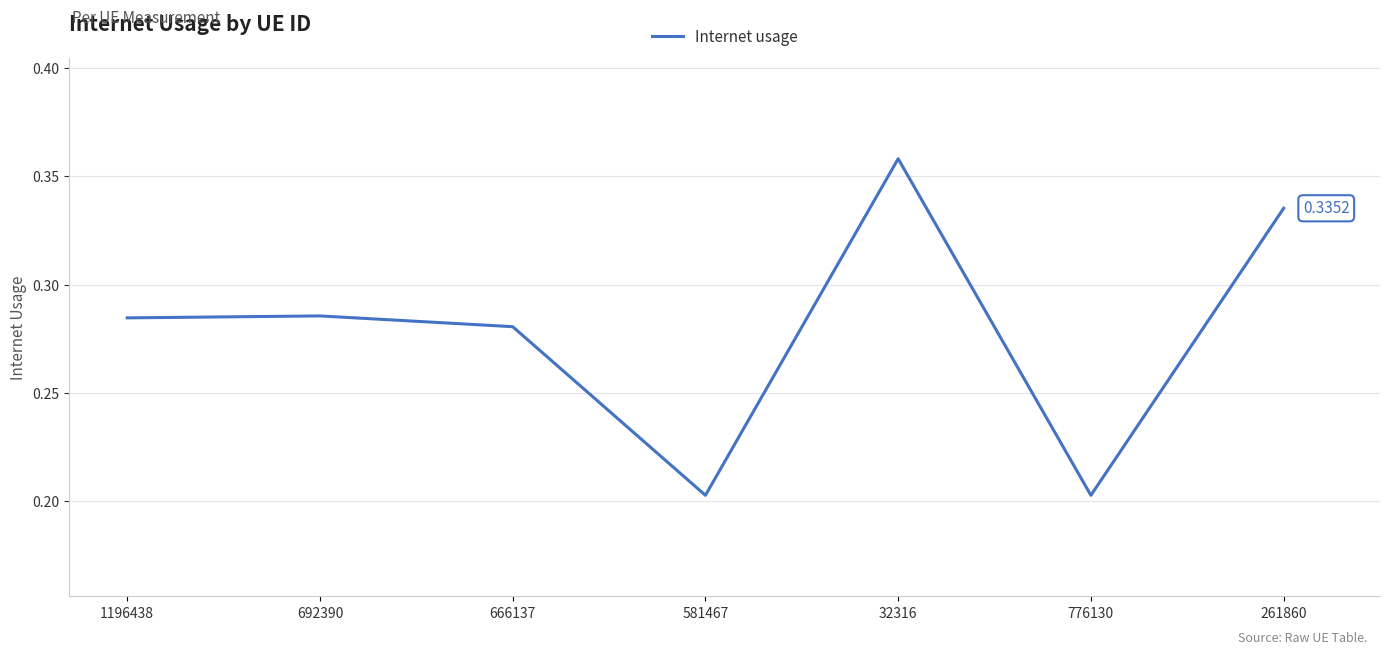

Which has a higher value, 692390 or 776130?

692390